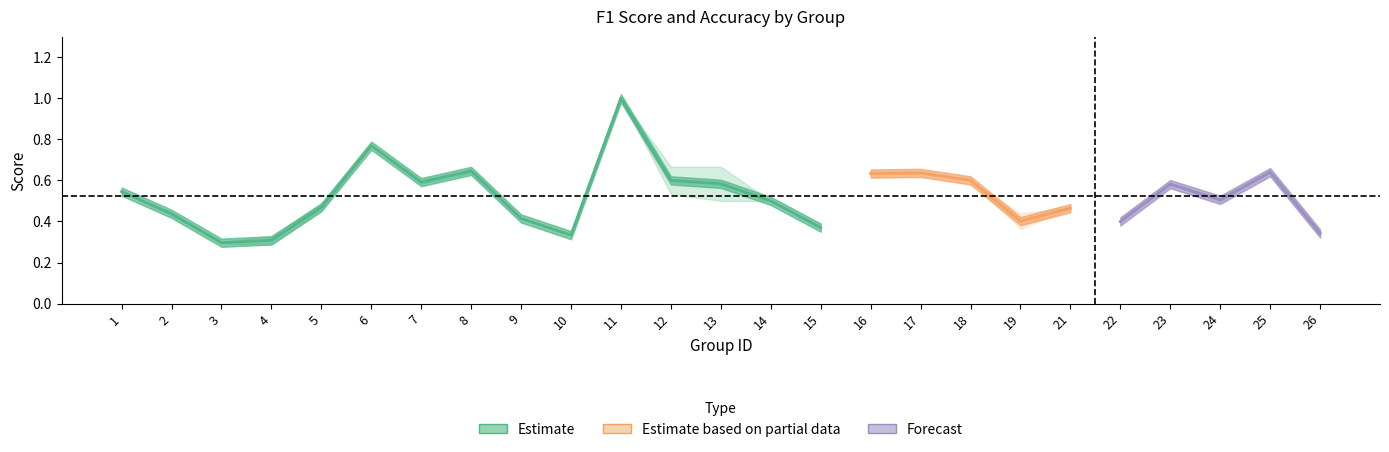

At which label does accuracy reach its peak?

11